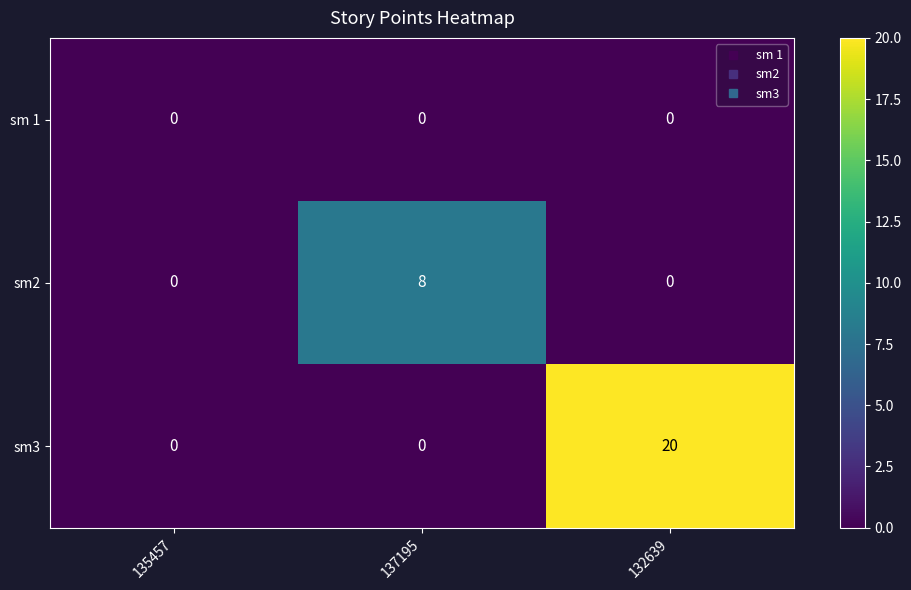

Which series has the largest total across all categories?

sm3